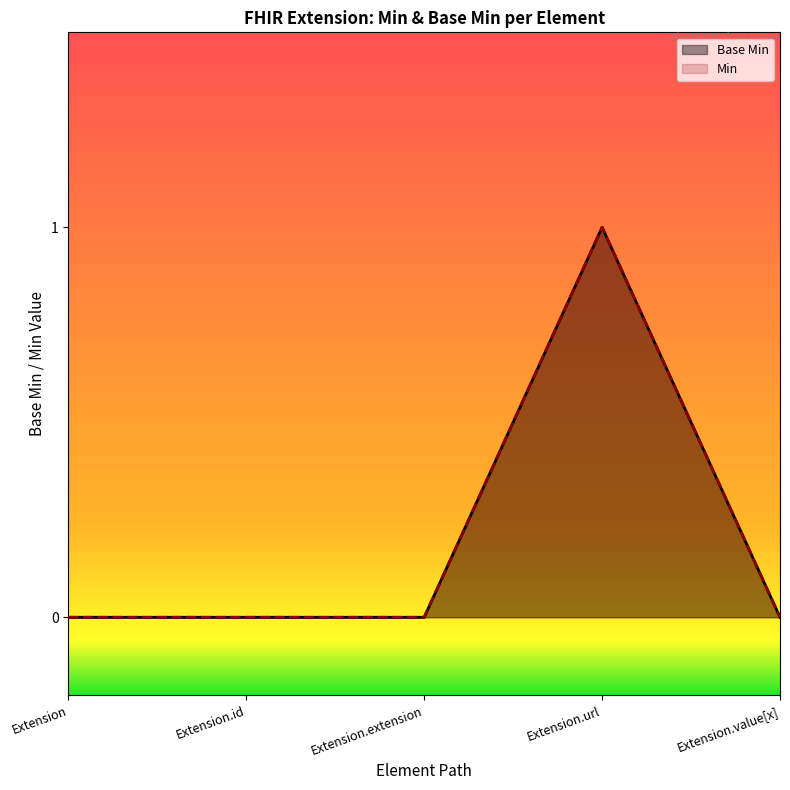

True or false: the data has more than 1 interior local peaks.

False